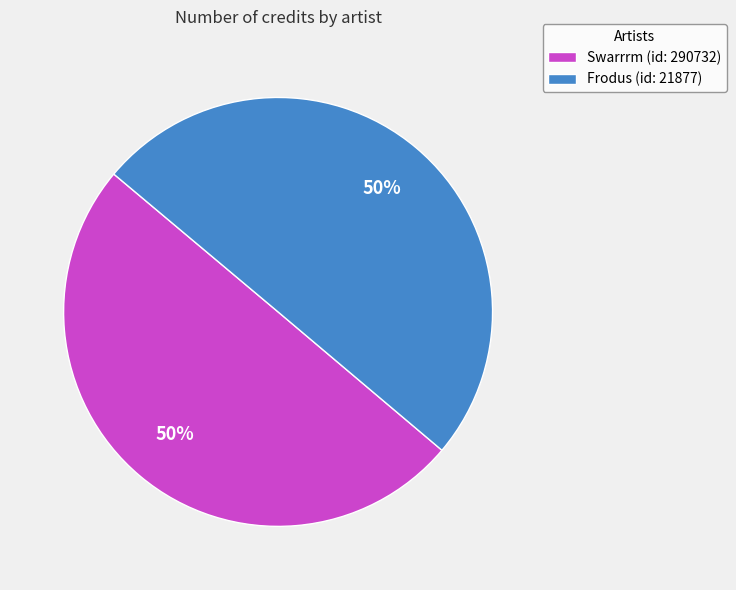

Combined, do Frodus (id: 21877) and Swarrrm (id: 290732) account for over 50%?

Yes